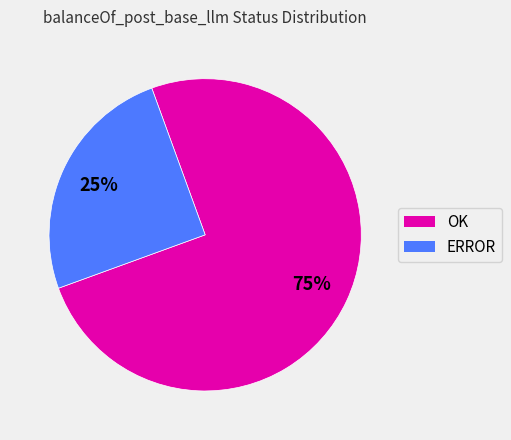

Which slice is the largest?

OK